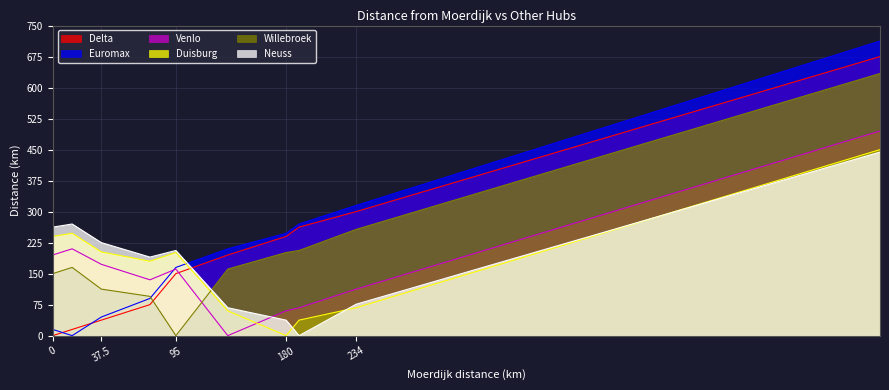

What is the highest value of the Euromax series?

712.5